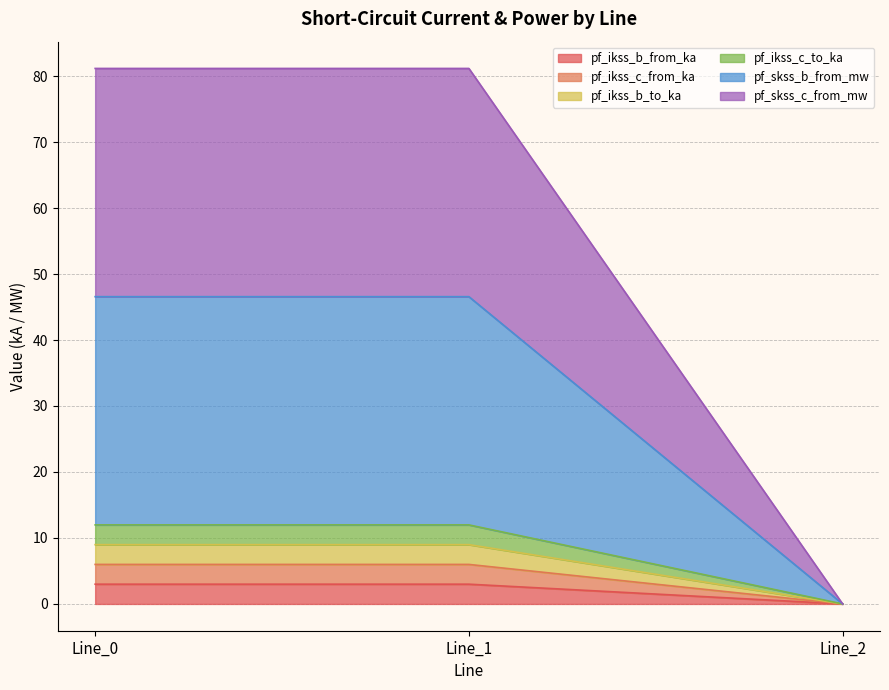

Which category has the lowest value in the pf_skss_c_from_mw series?

Line_2